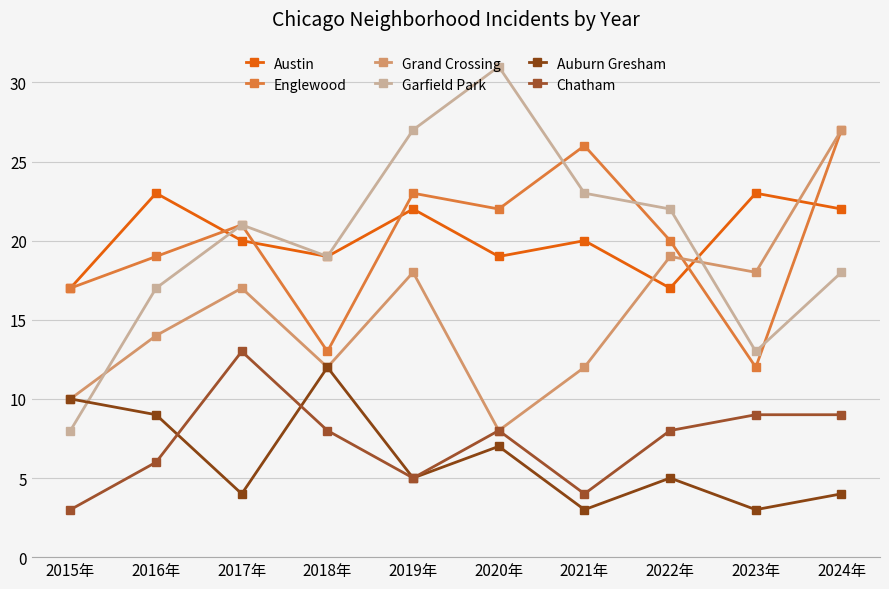

What is the difference between the maximum and minimum values in the Austin series?

6